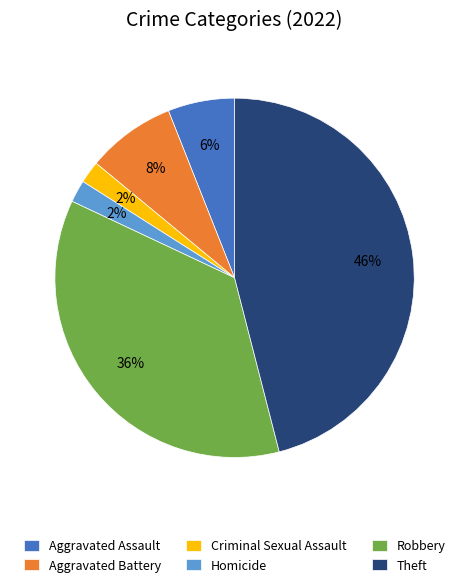

What is the largest slice in the pie chart?

Theft